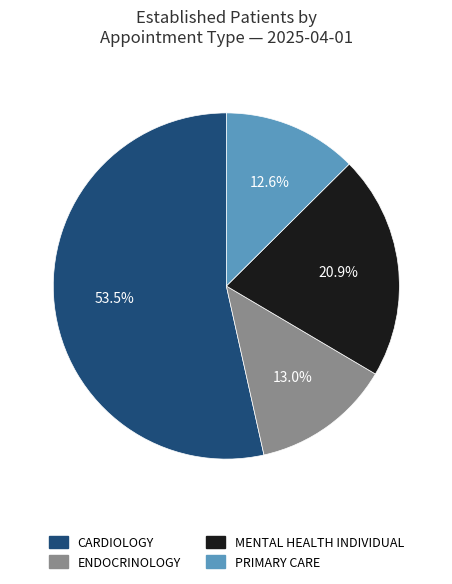

Does any single category account for the majority?

Yes